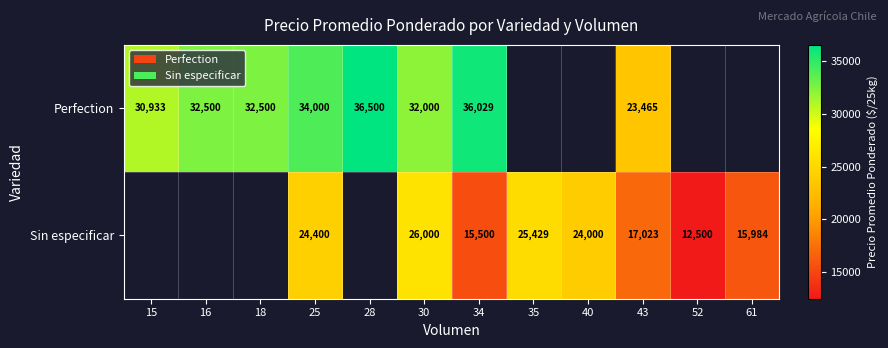

The Sin especificar series shows 46183.9 at 30. True or false?

False